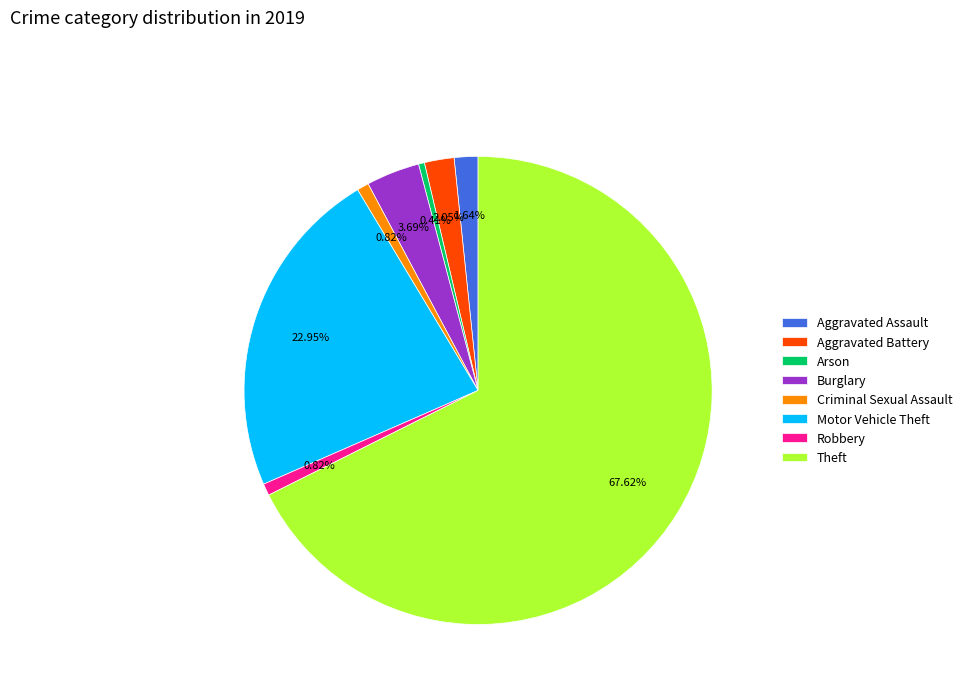

Which category accounts for the majority?

Theft